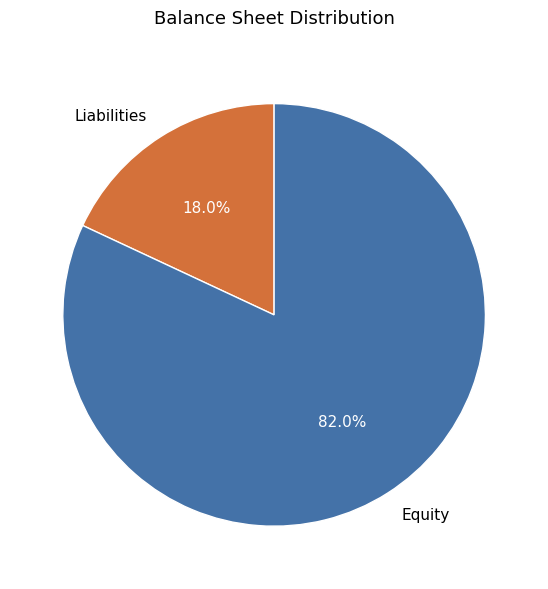

What portion of the pie excludes Equity?

18.0%